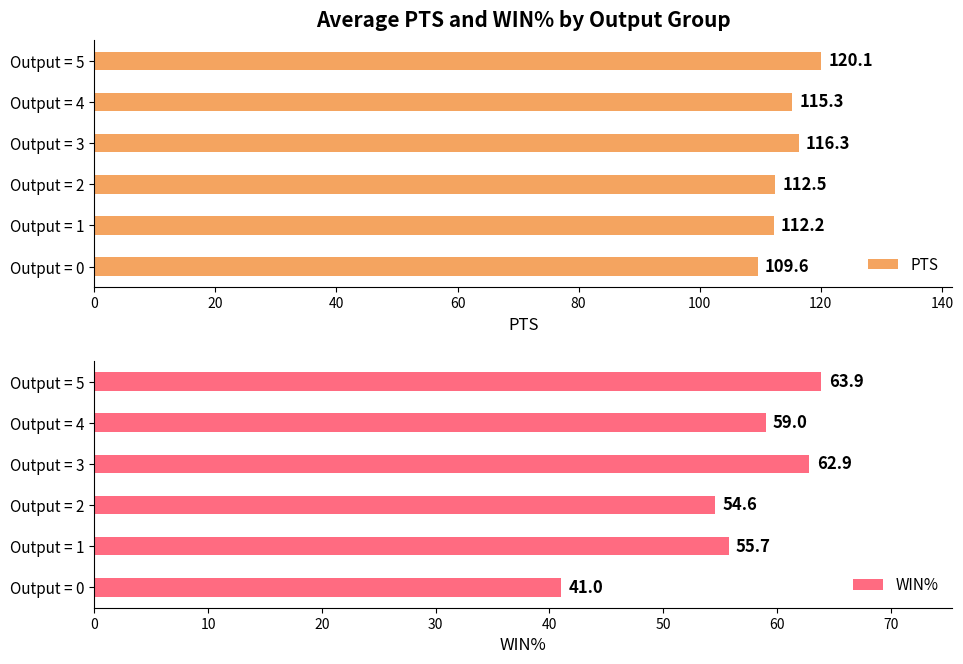

What is the maximum value for PTS?

120.1